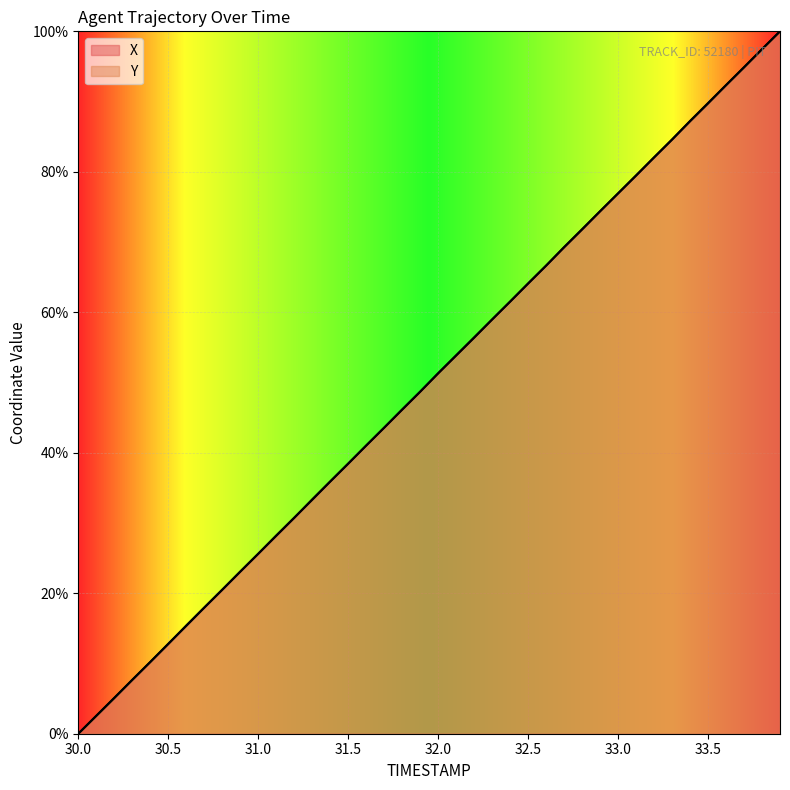

What is the value of the Y point at the 18th from the left?

43.6